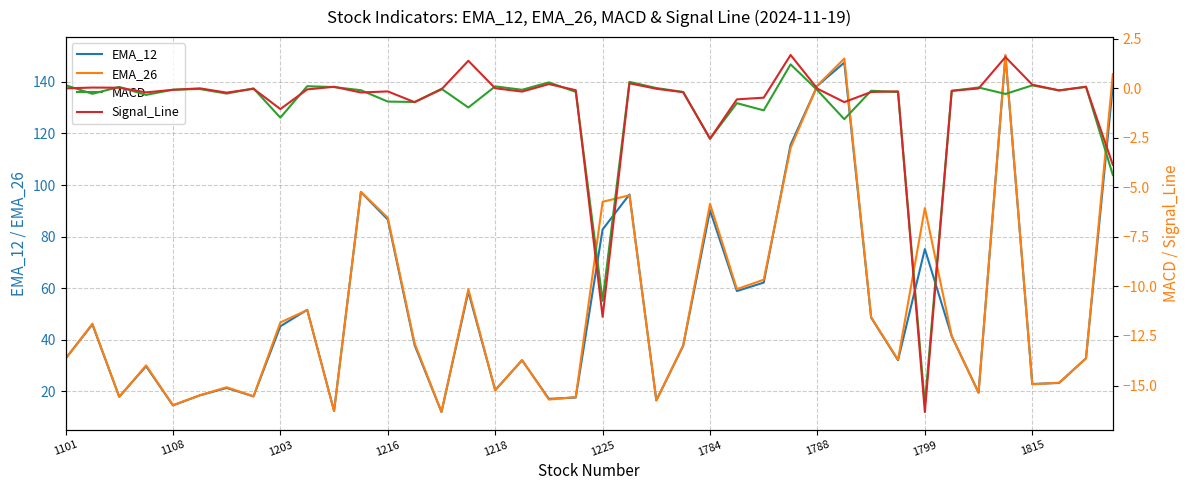

What is the minimum value for EMA_26?

12.0